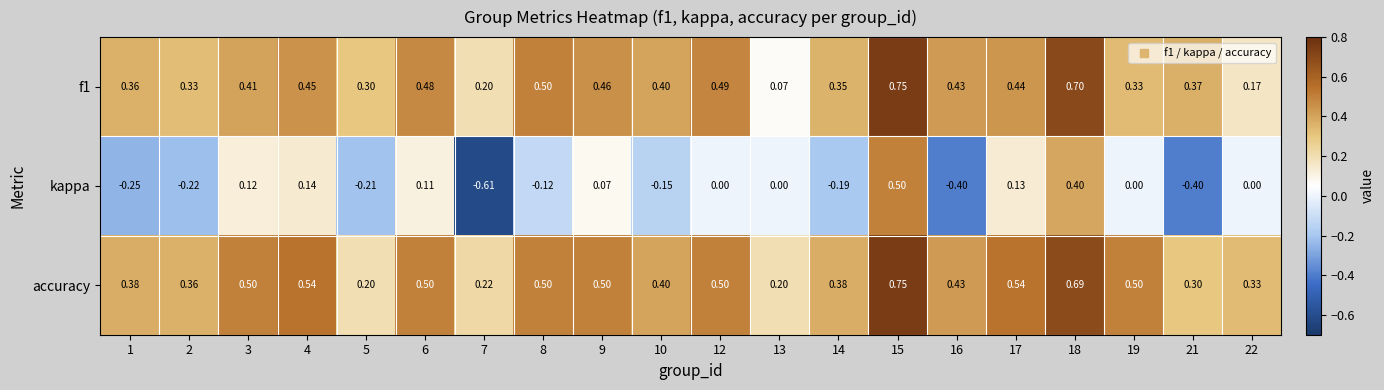

Which category has the highest value across all series?

15